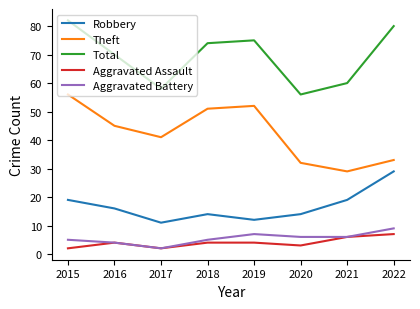

Does the chart display data point markers on the line(s)?

No